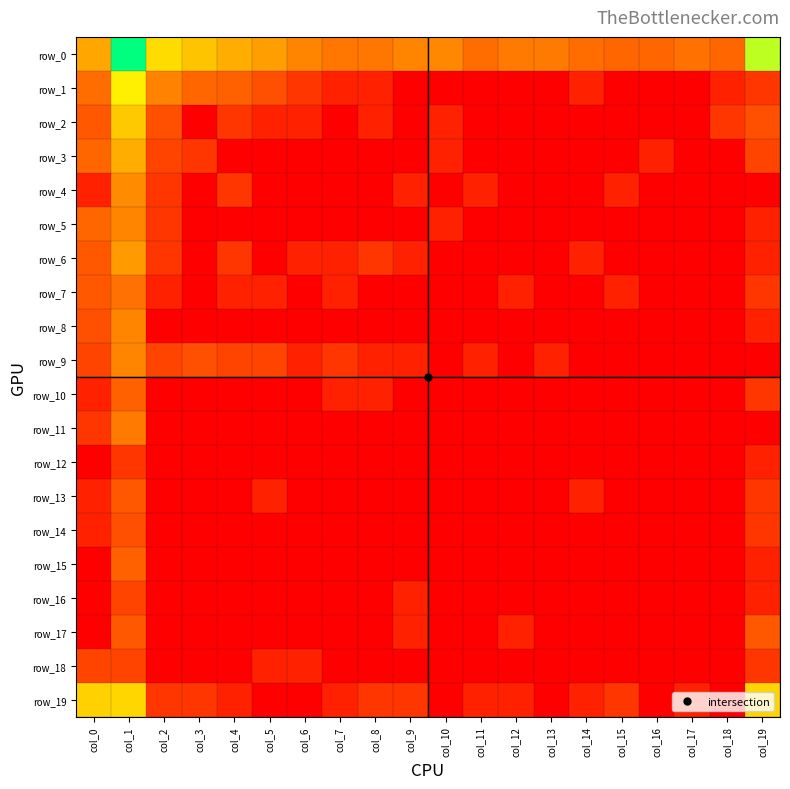

How many positive values does the row_13 series have?

5